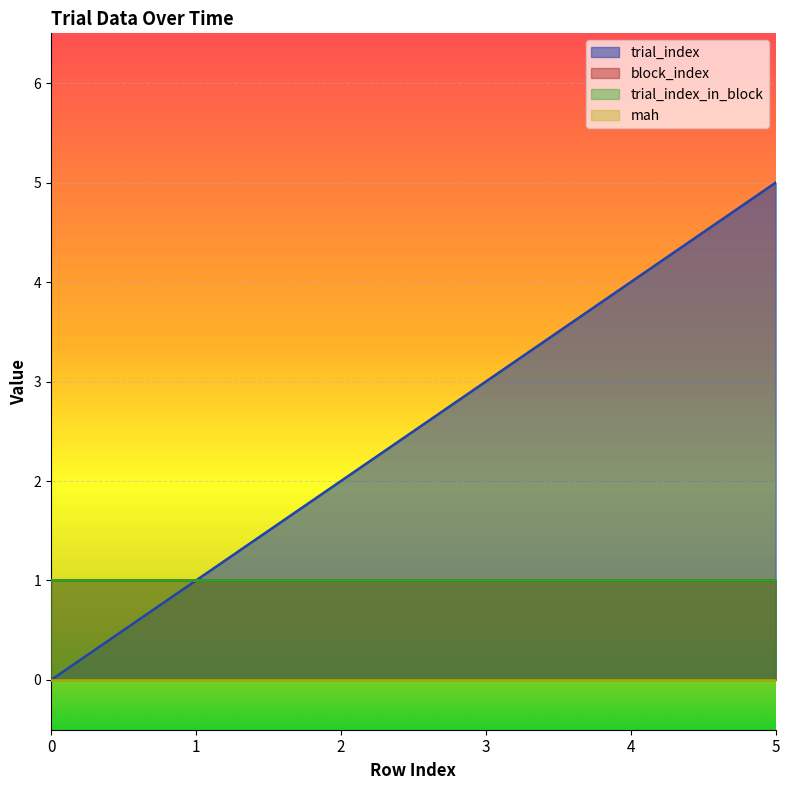

True or false: trial_index_in_block and mah cross at least once.

False